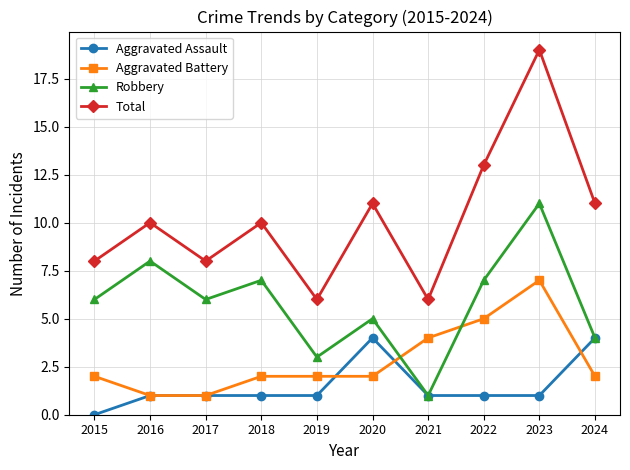

What is the highest value of the Robbery series?

11